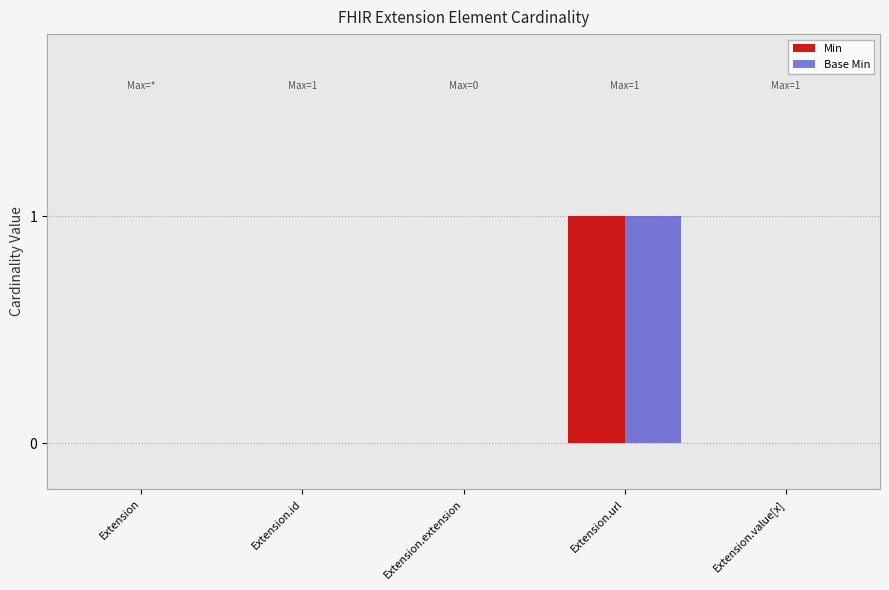

Reading left to right, what are all the values shown in this chart?

Min: 0	0	0	1	0
Base Min: 0	0	0	1	0